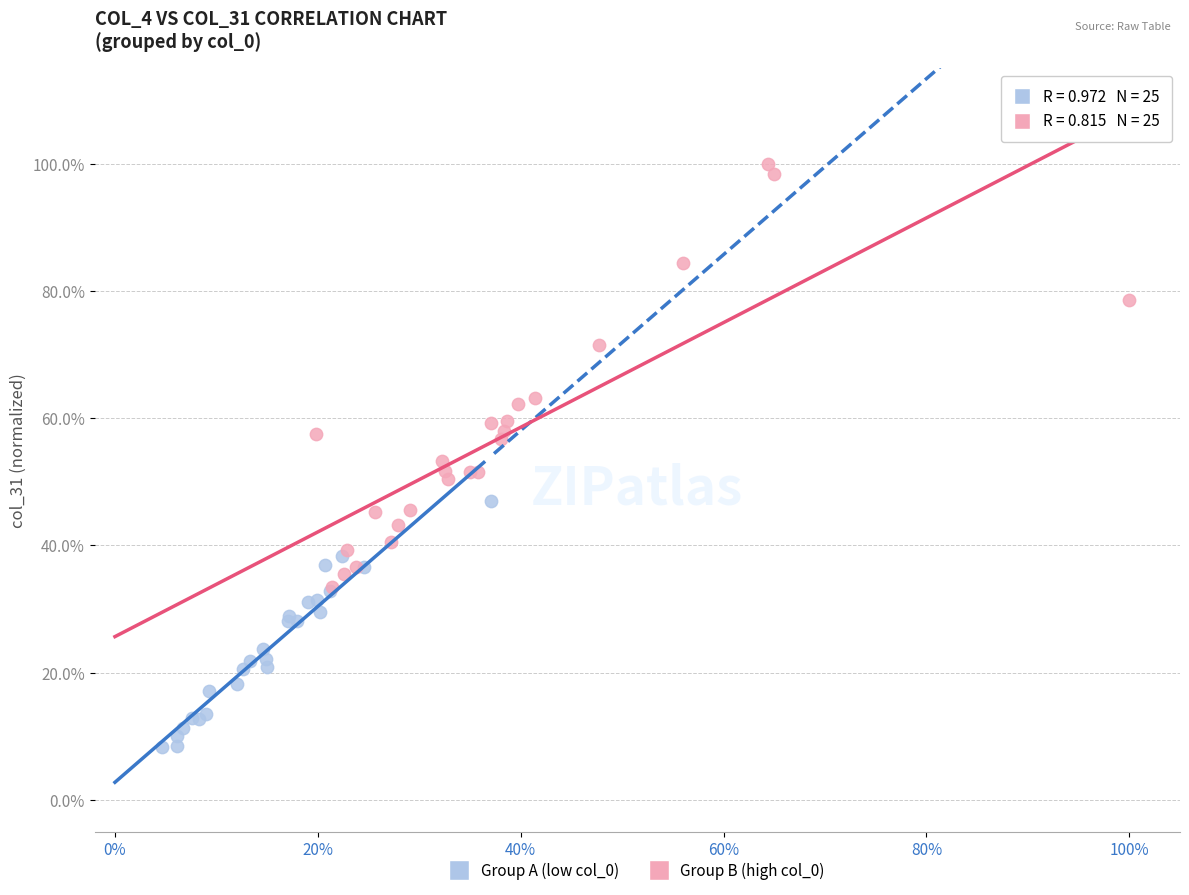

Which series contains the lowest Y value?

Group A (low col_0)